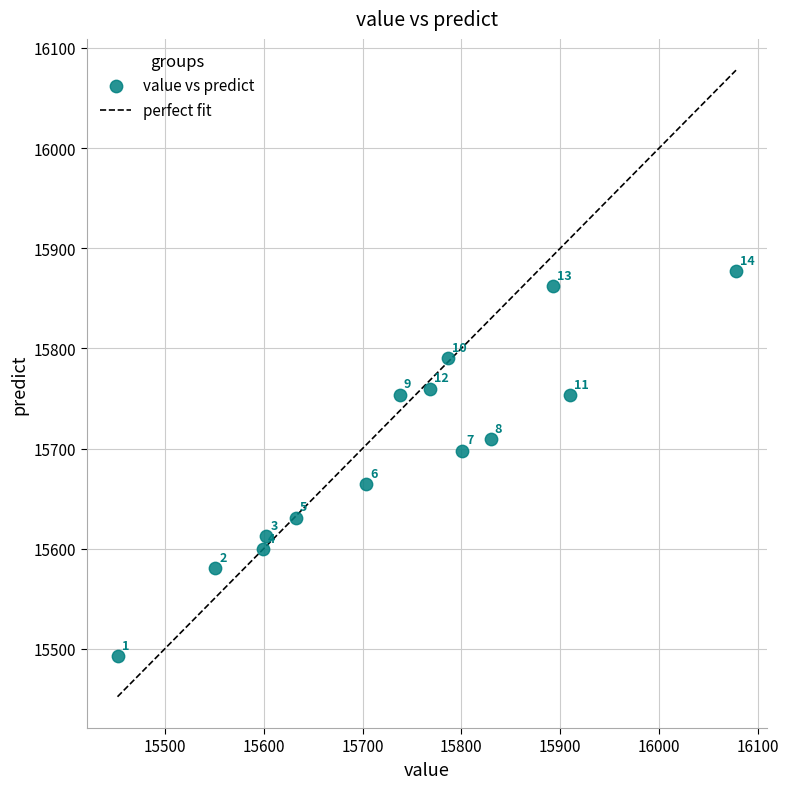

What Y value in the scatter plot is closest to 15684?

15698.1